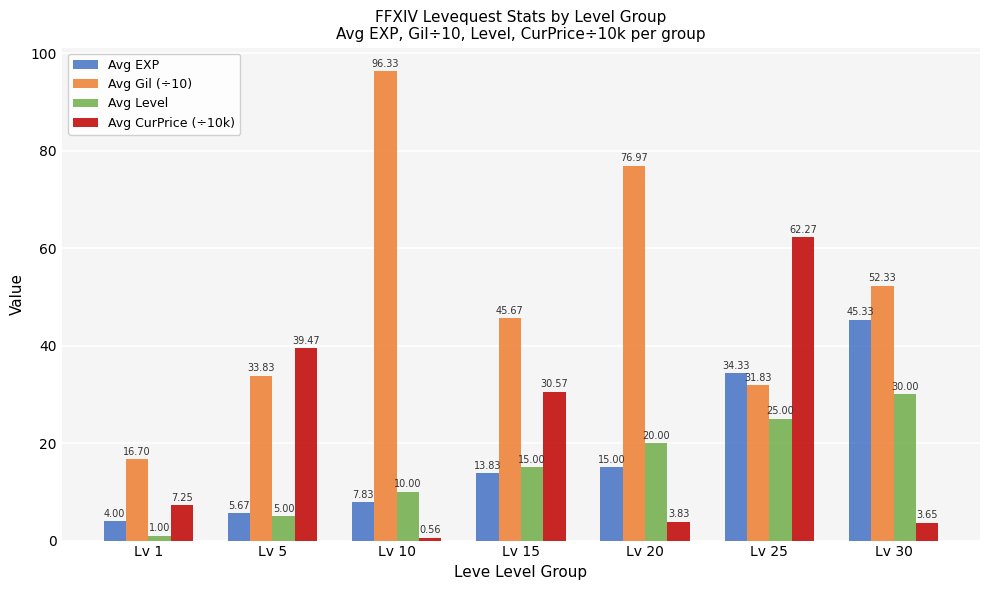

Read the Avg Gil (÷10) value at Lv 15.

45.7